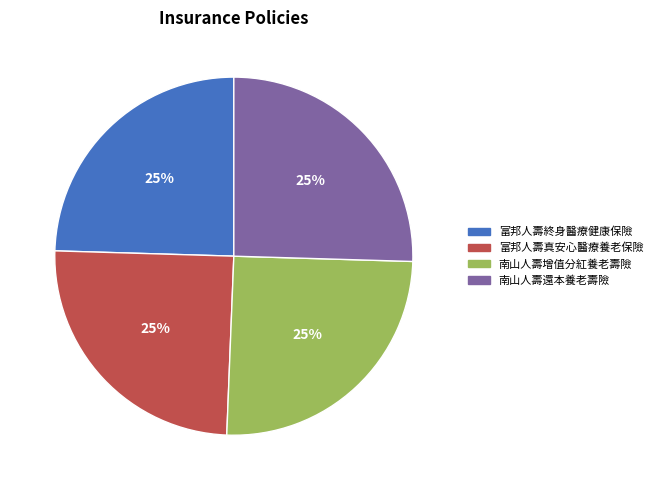

The 富邦人壽真安心醫療養老保險 slice represents 25% of the pie. True or false?

True